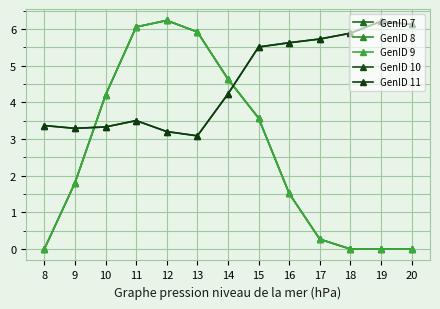

How many interior local peaks does the GenID 11 series have?

2